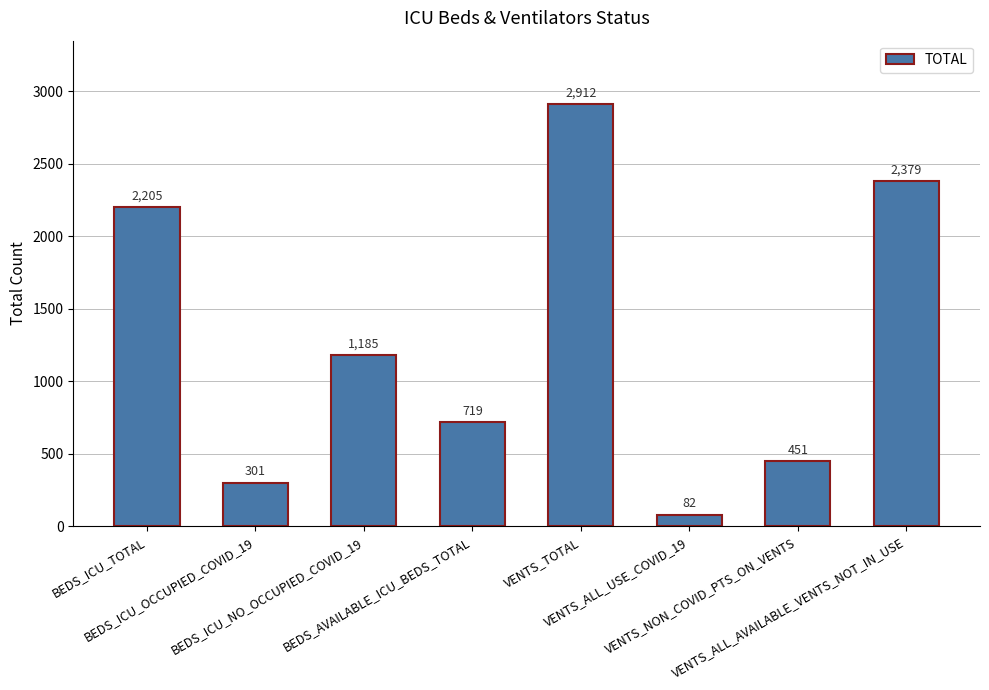

Between BEDS_ICU_OCCUPIED_COVID_19 and VENTS_ALL_AVAILABLE_VENTS_NOT_IN_USE, which is larger?

VENTS_ALL_AVAILABLE_VENTS_NOT_IN_USE